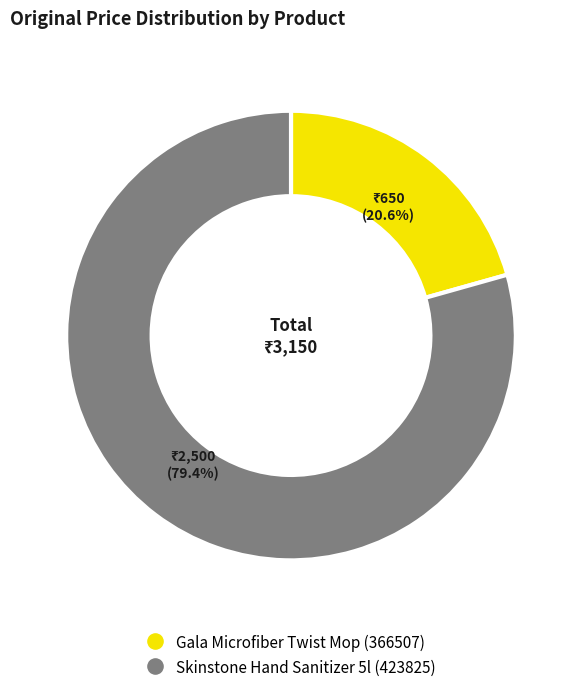

To the nearest percent, what is the combined percentage of Gala Microfiber Twist Mop (366507) and Skinstone Hand Sanitizer 5l (423825)?

100%